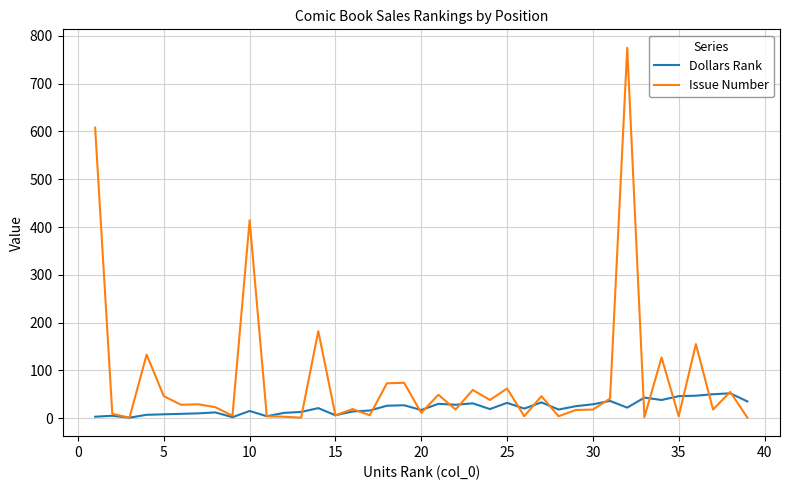

What is the maximum value for Dollars Rank?

52